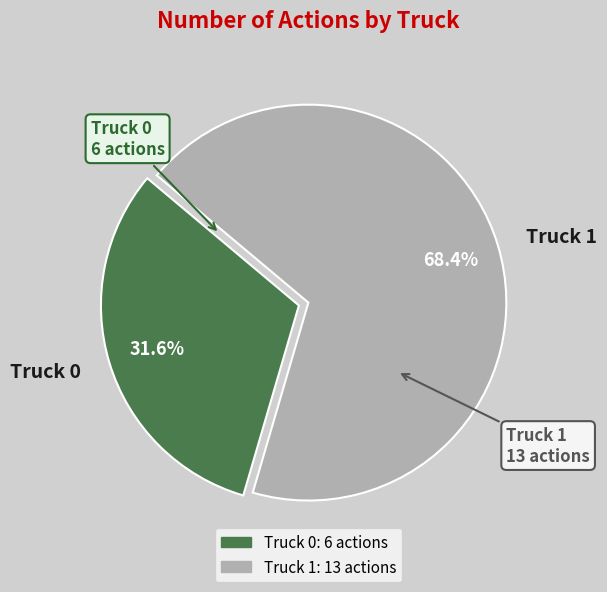

What is the ratio of the value at Truck 1 to the value at Truck 0?

2.2